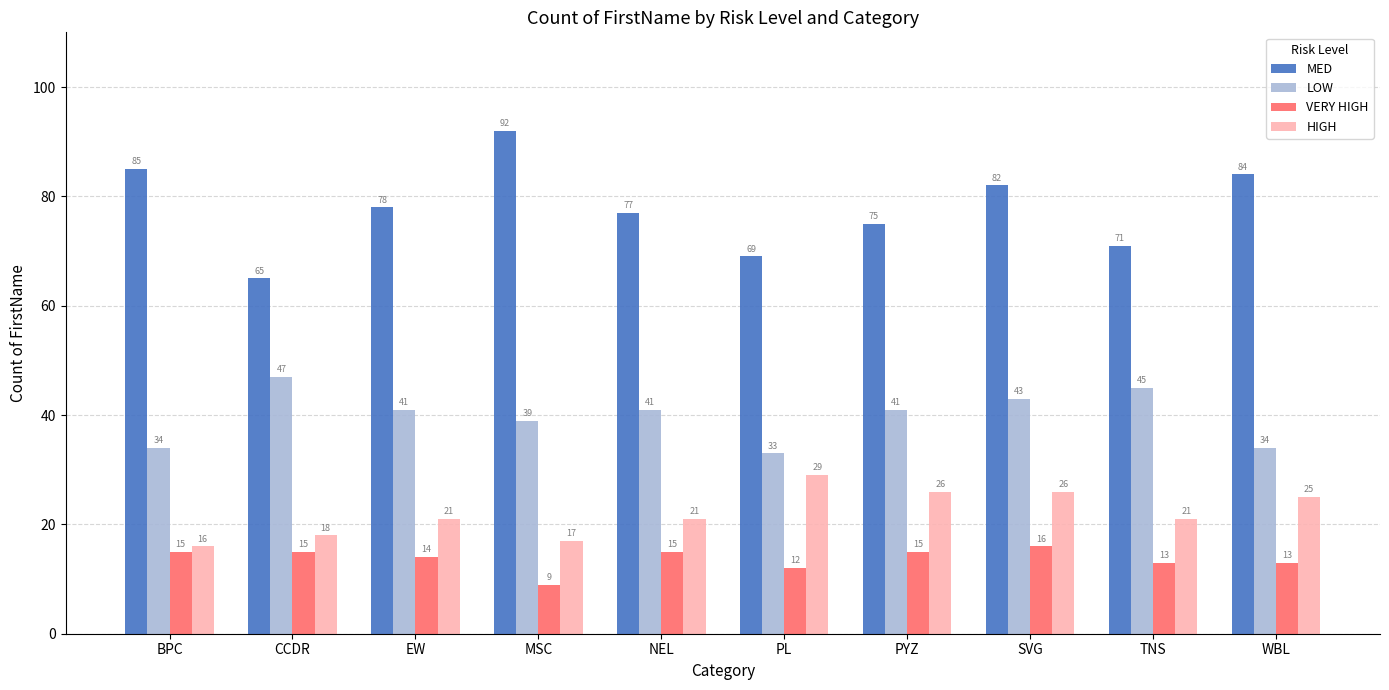

How many categories are shown in the chart?

10